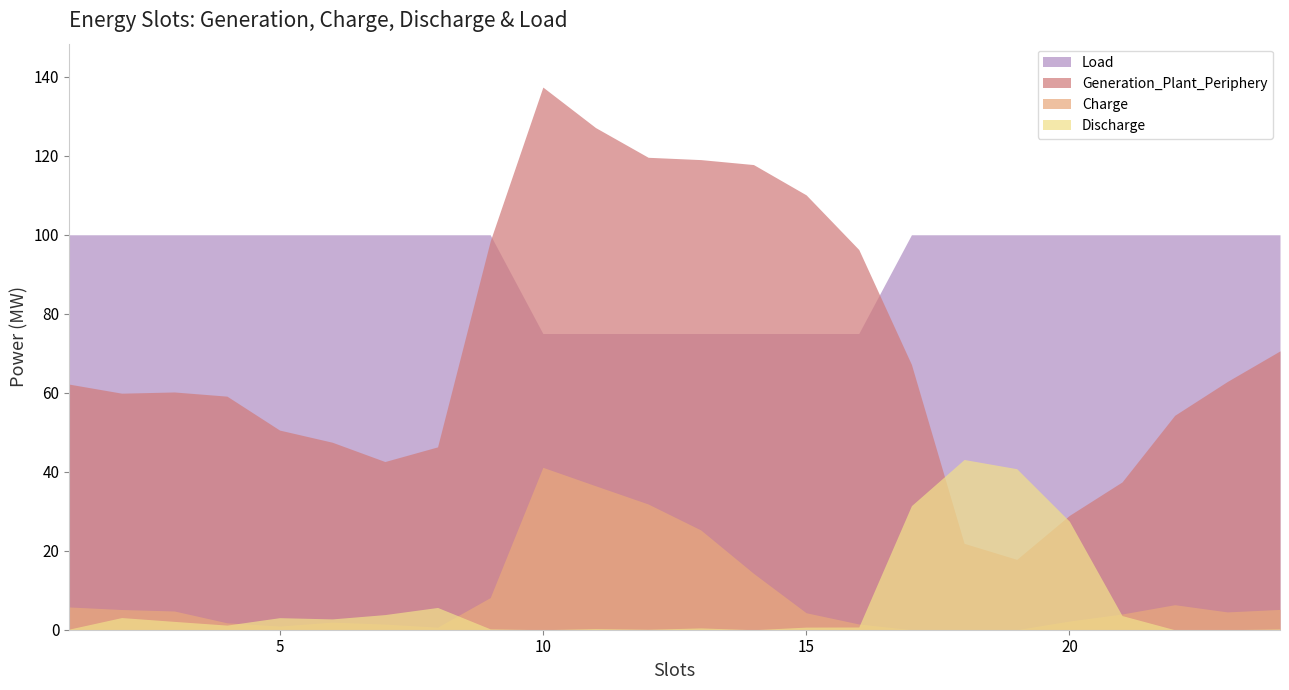

What are all the series names shown in the legend?

Load, Generation_Plant_Periphery, Charge, Discharge